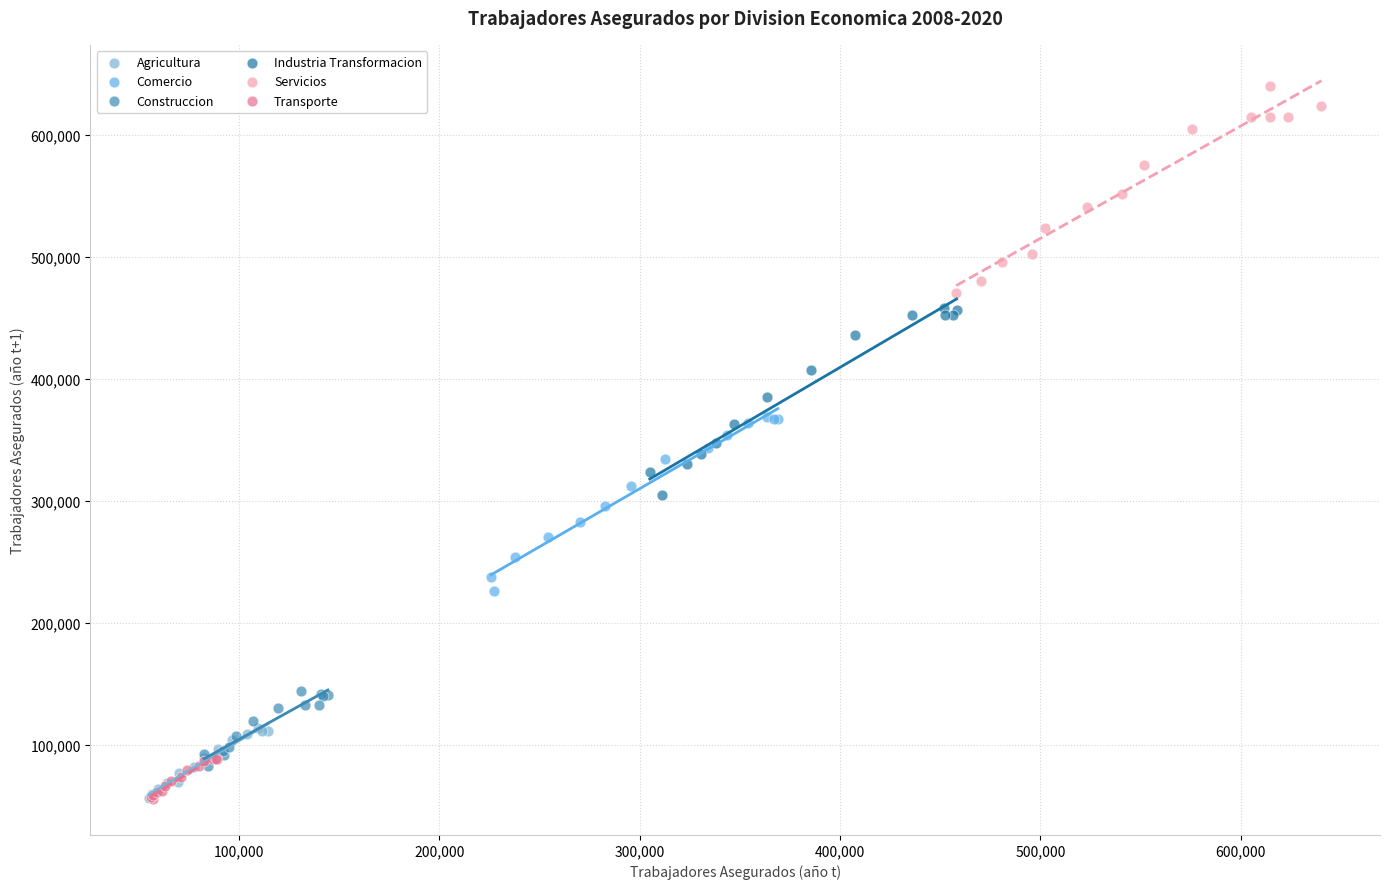

Which series has the largest Y range (max minus min)?

Servicios